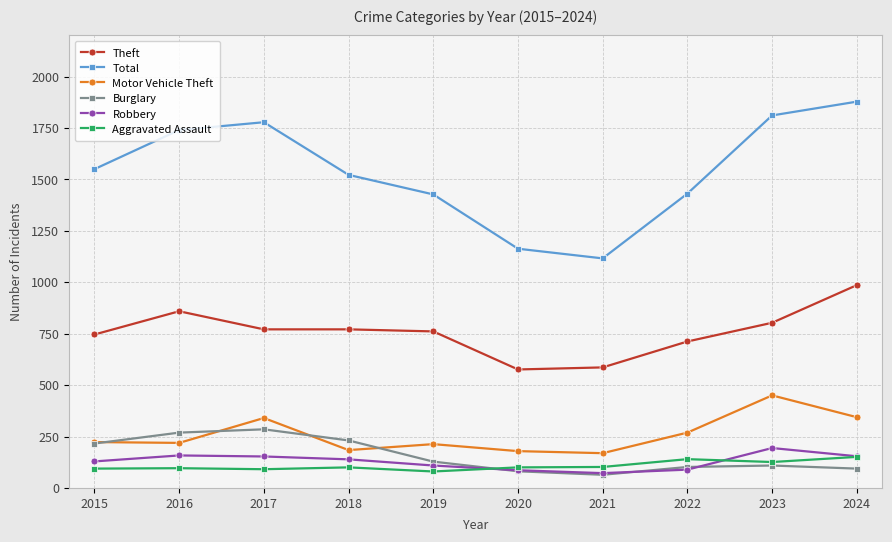

What is the smallest value displayed?

64